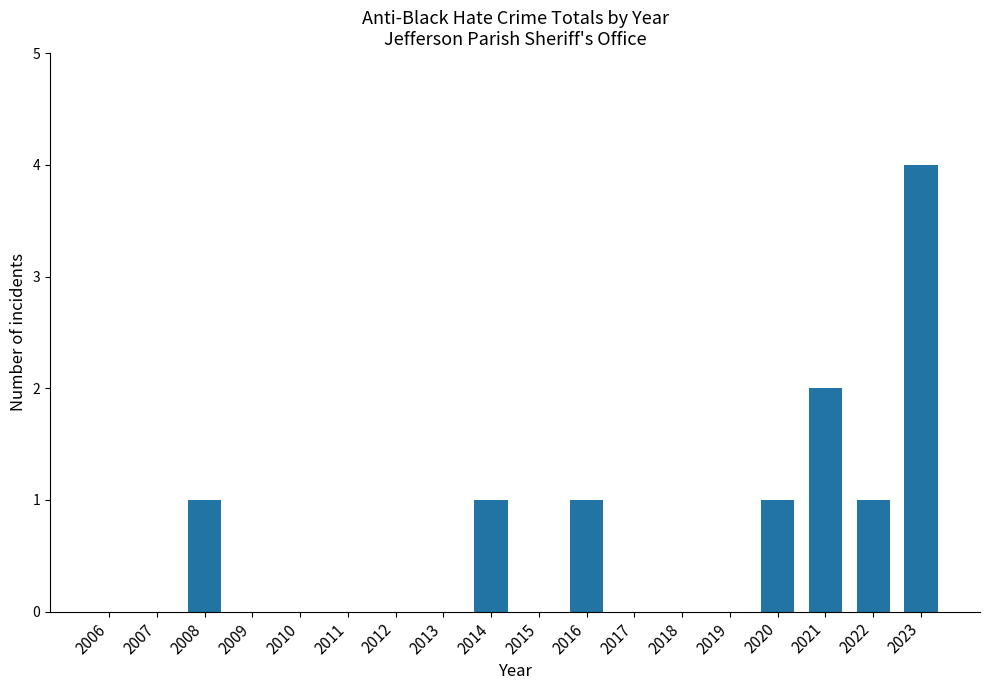

How many series are shown in this chart?

1